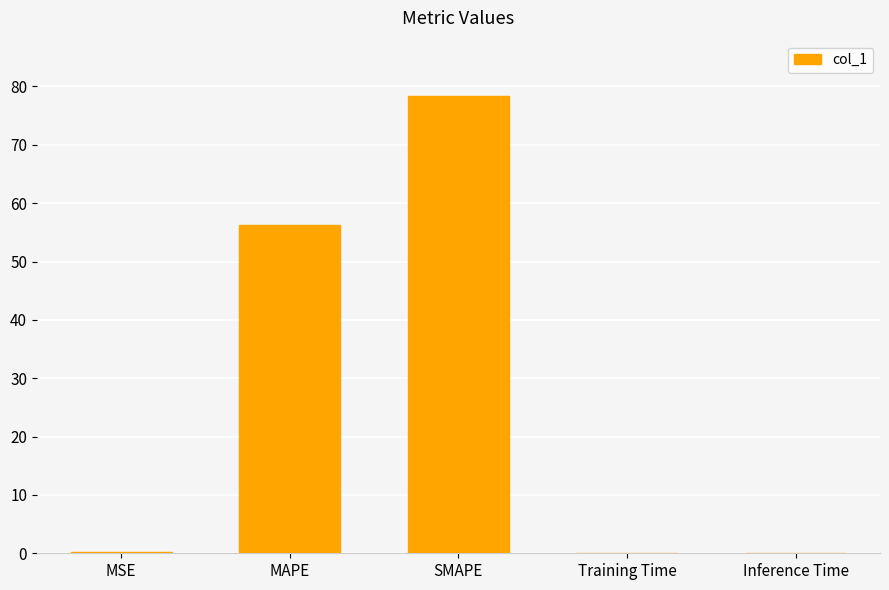

Between MAPE and Training Time, which is larger?

MAPE